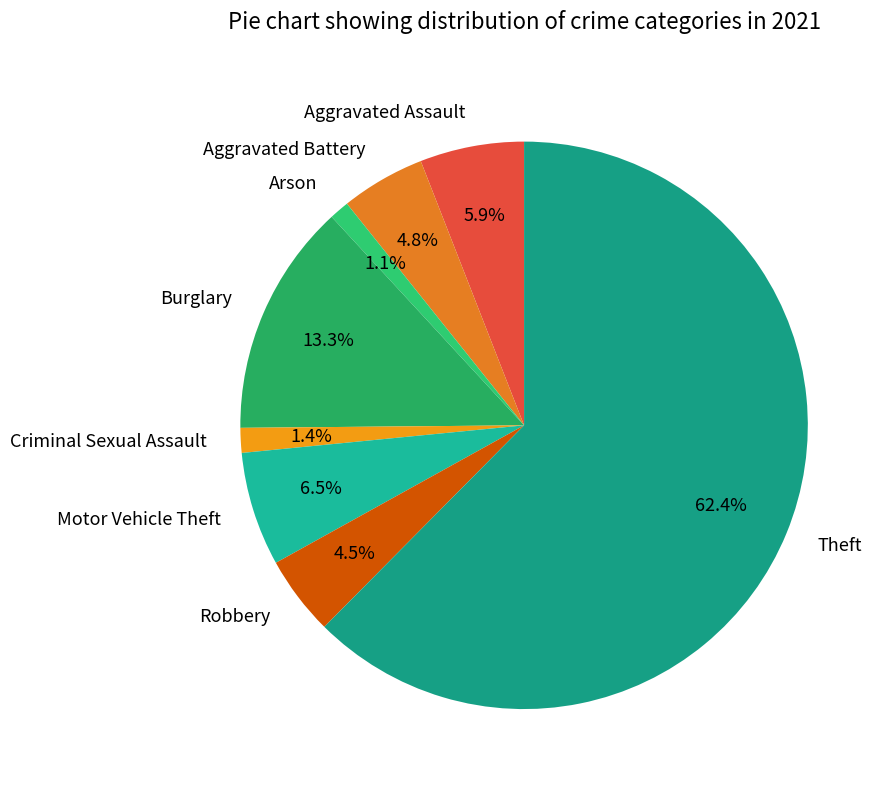

The Robbery slice represents 18% of the pie. True or false?

False